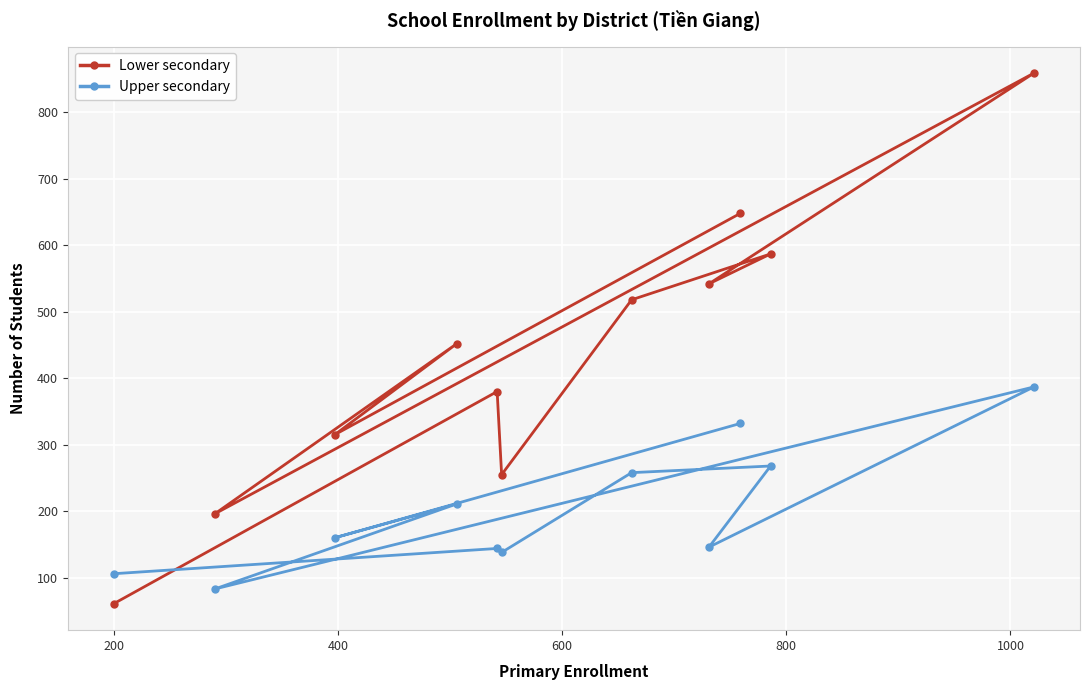

How many data points in Upper secondary are less than 160?

5